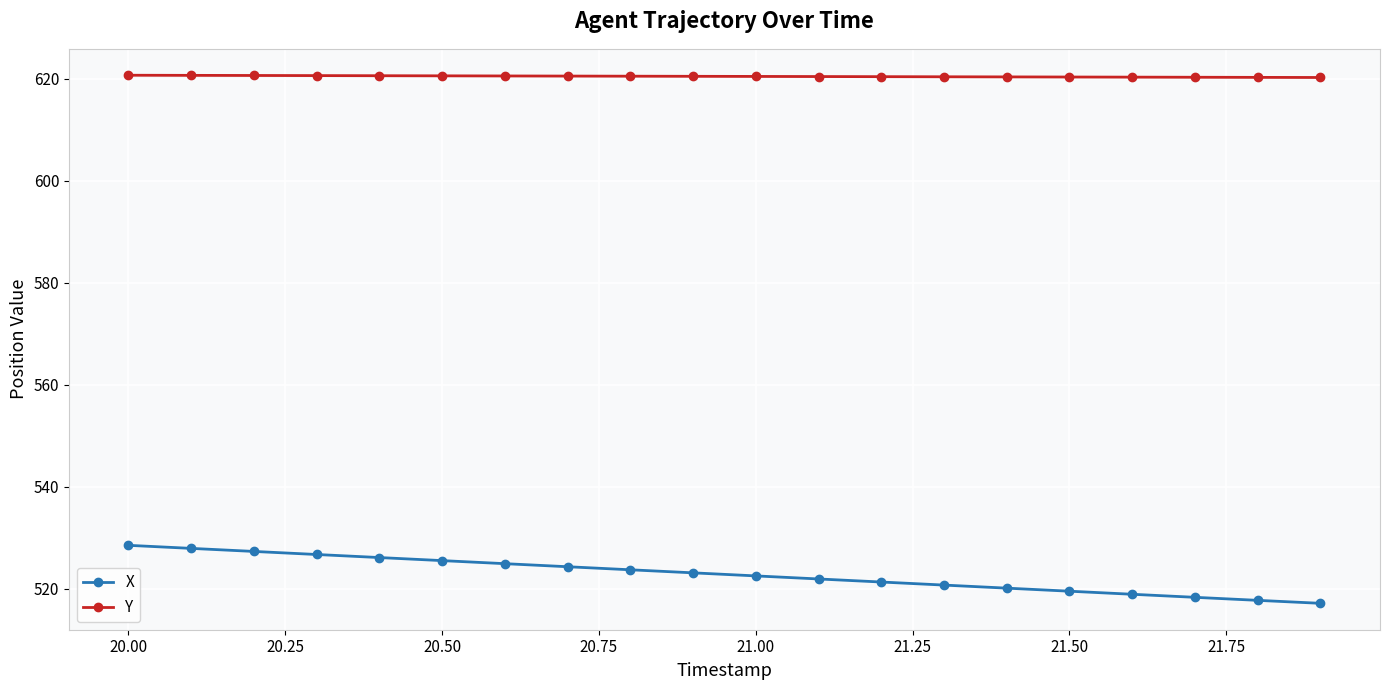

What is the maximum value shown in the chart?

620.7